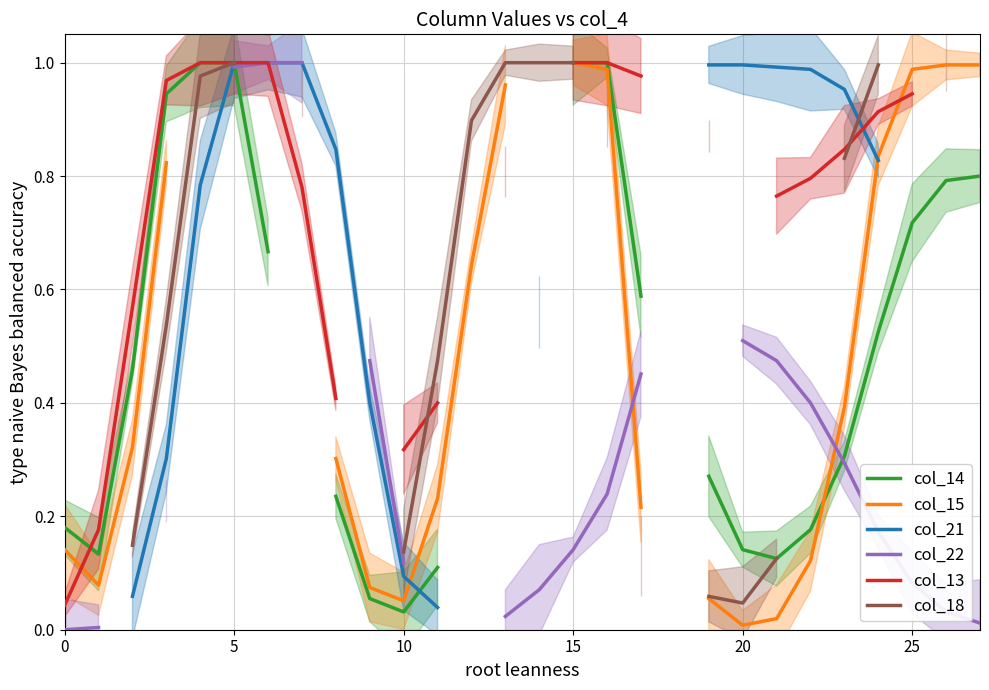

Is the value of col_13 at 10 greater than the value of col_14 at 13?

No